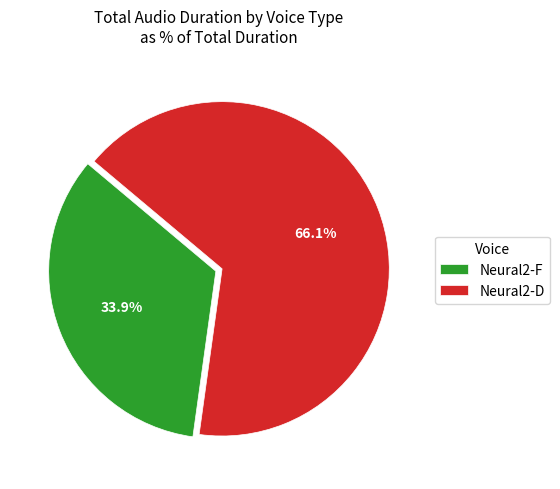

Between Neural2-F and Neural2-D, which is larger?

Neural2-D